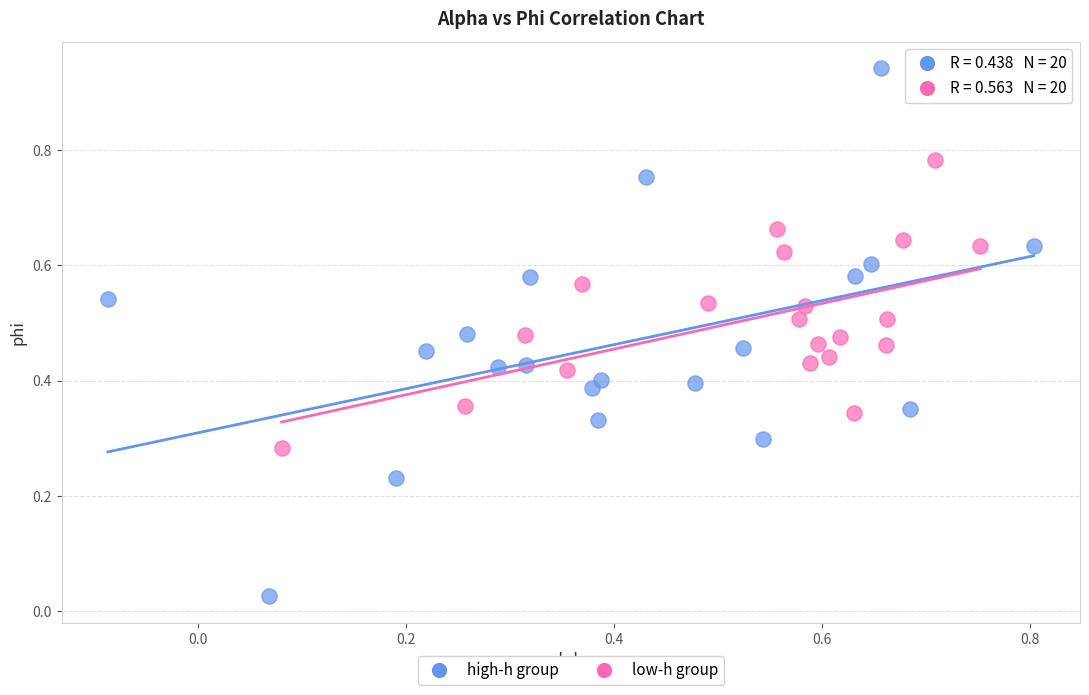

Which series contains the highest Y value?

high-h group